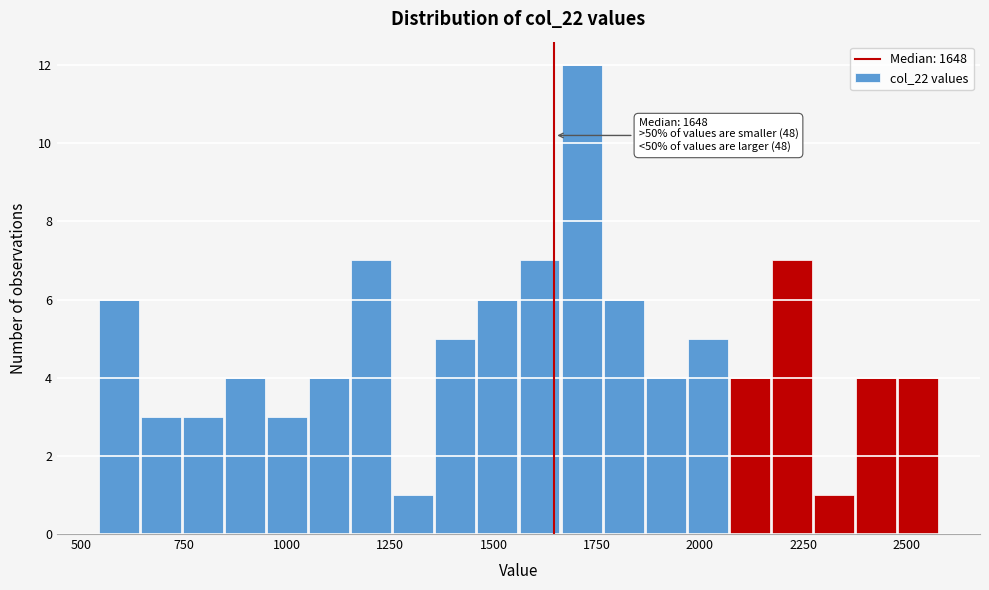

Around what value on the x-axis is the tallest bar? Give the approximate position of its centre, as read against the axis.

1700